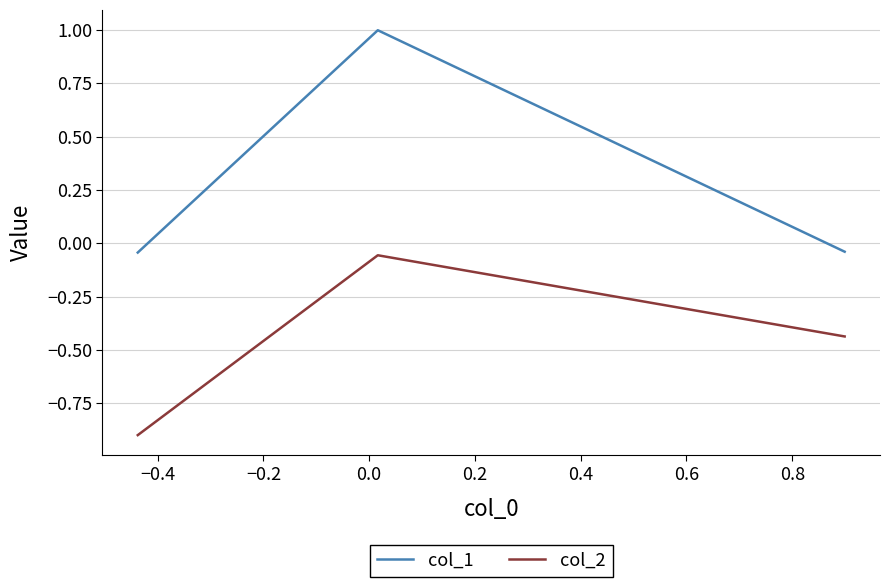

How many values in the col_1 series exceed 0?

1